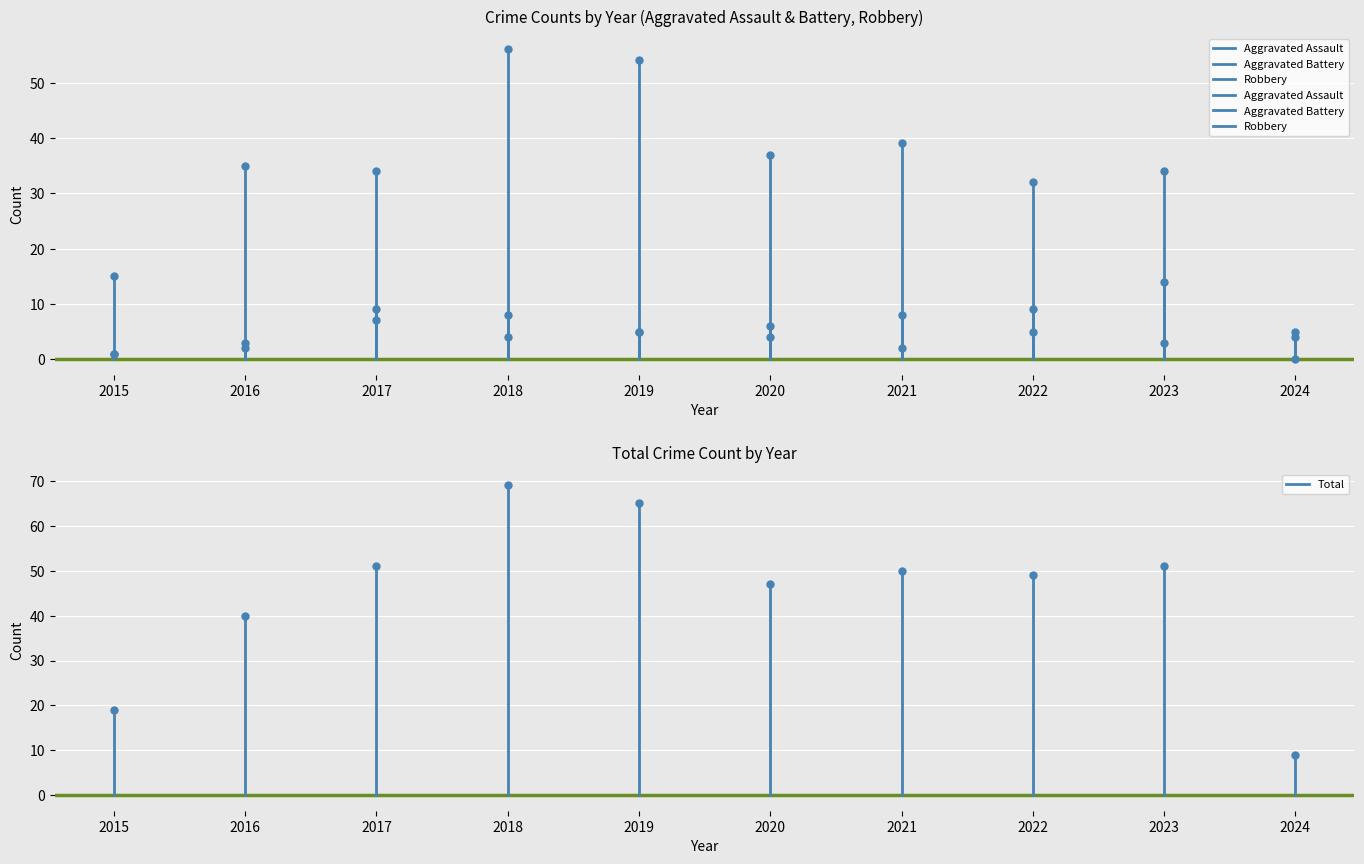

What is the difference between the Robbery values at 2015 and 2016?

15